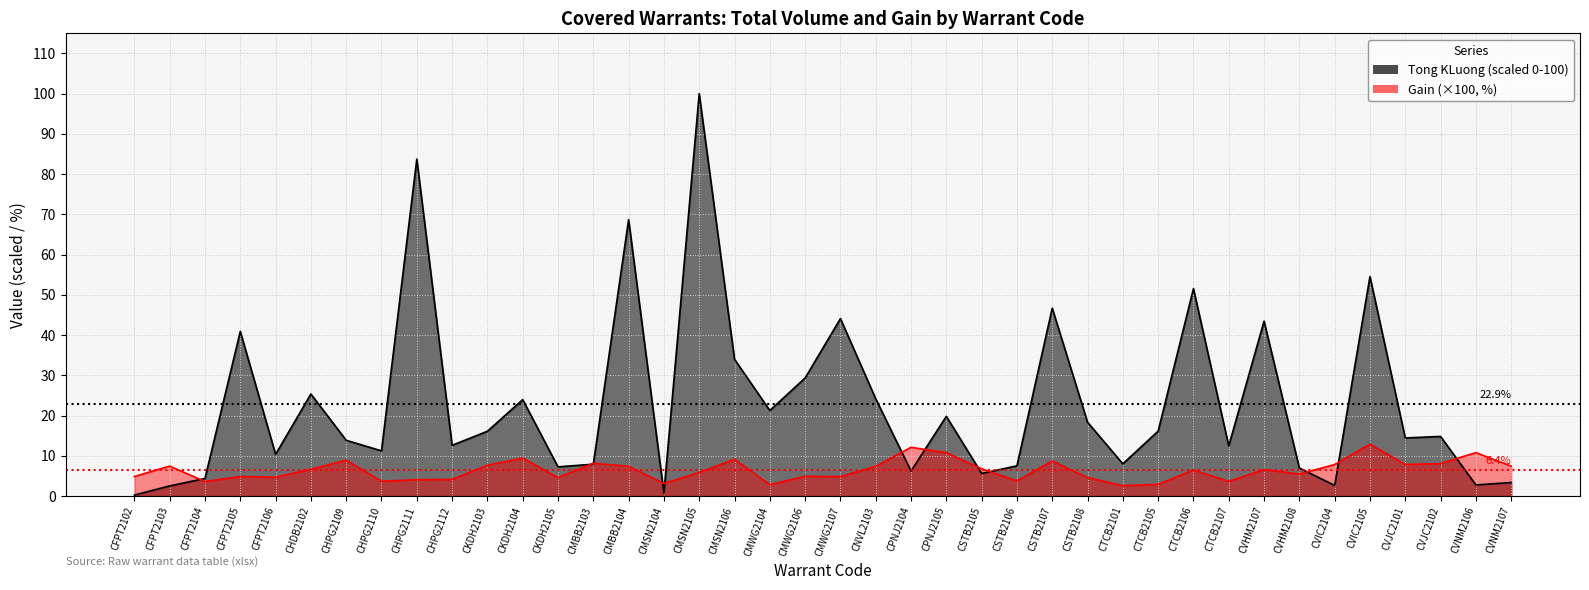

The Tong KLuong series shows 8.0 at CTCB2101. True or false?

True